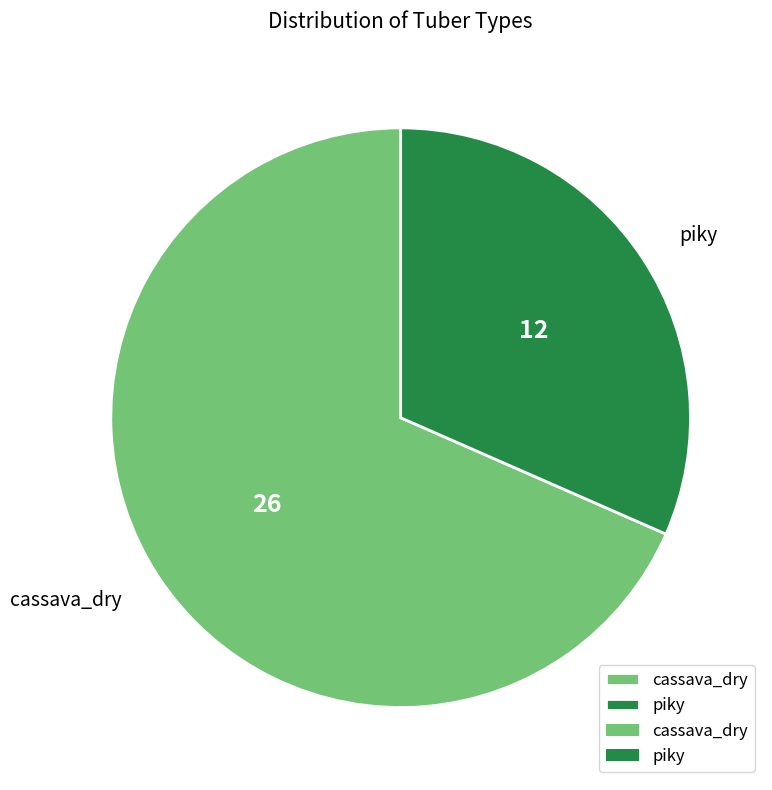

Between cassava_dry and piky, which is larger?

cassava_dry